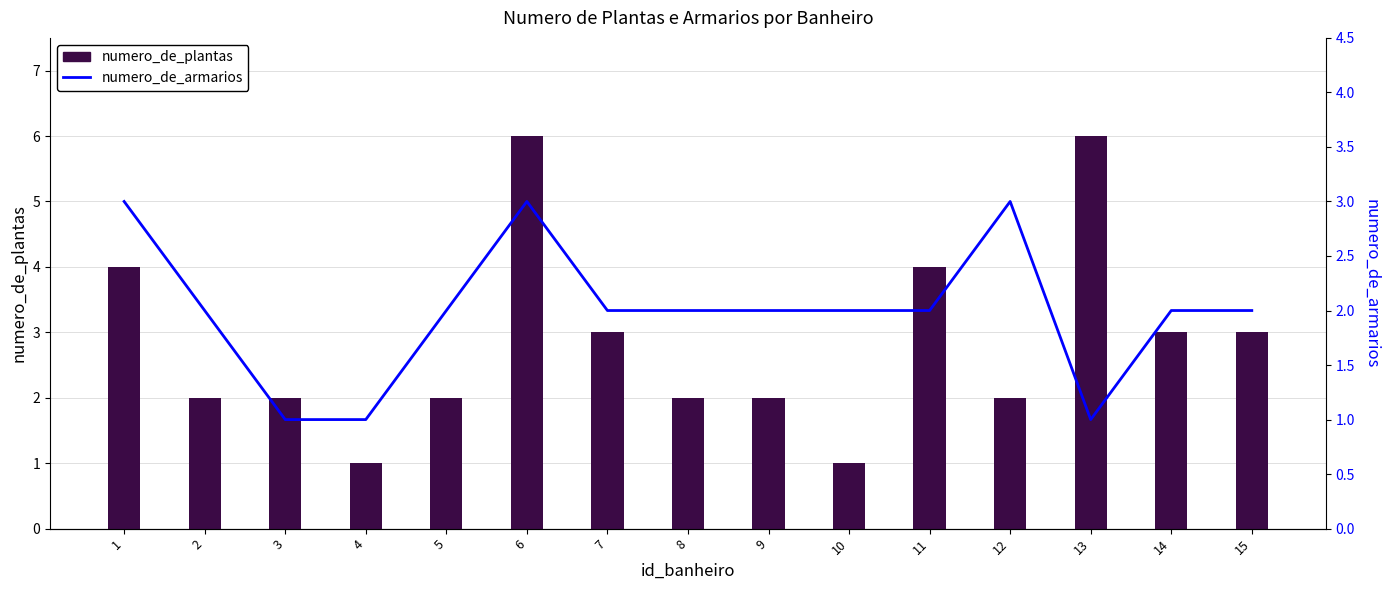

Does the chart contain stacked bars?

No